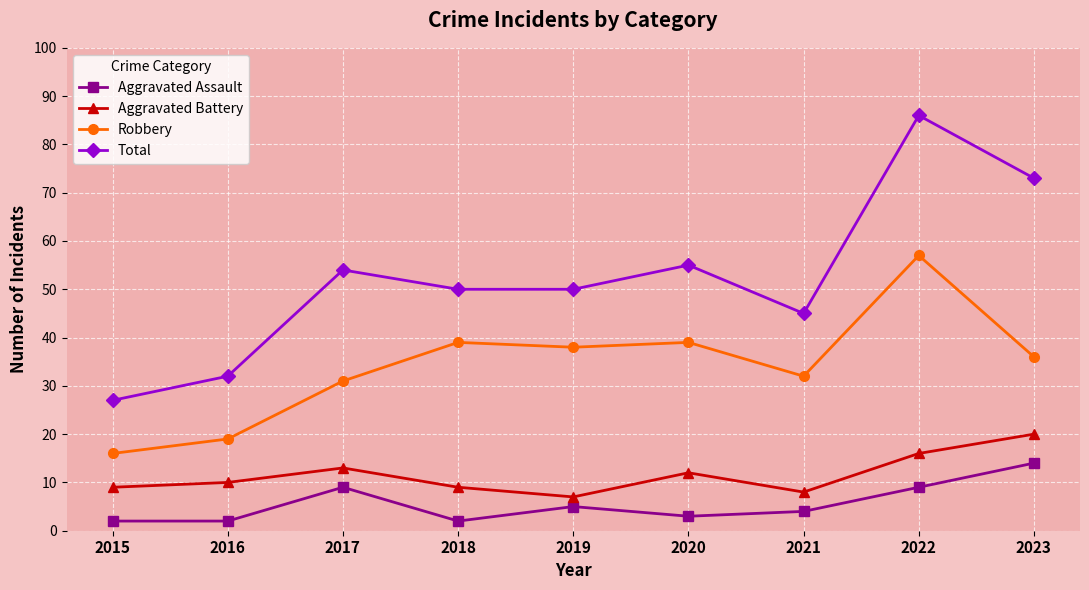

What is the minimum value for Aggravated Assault?

2